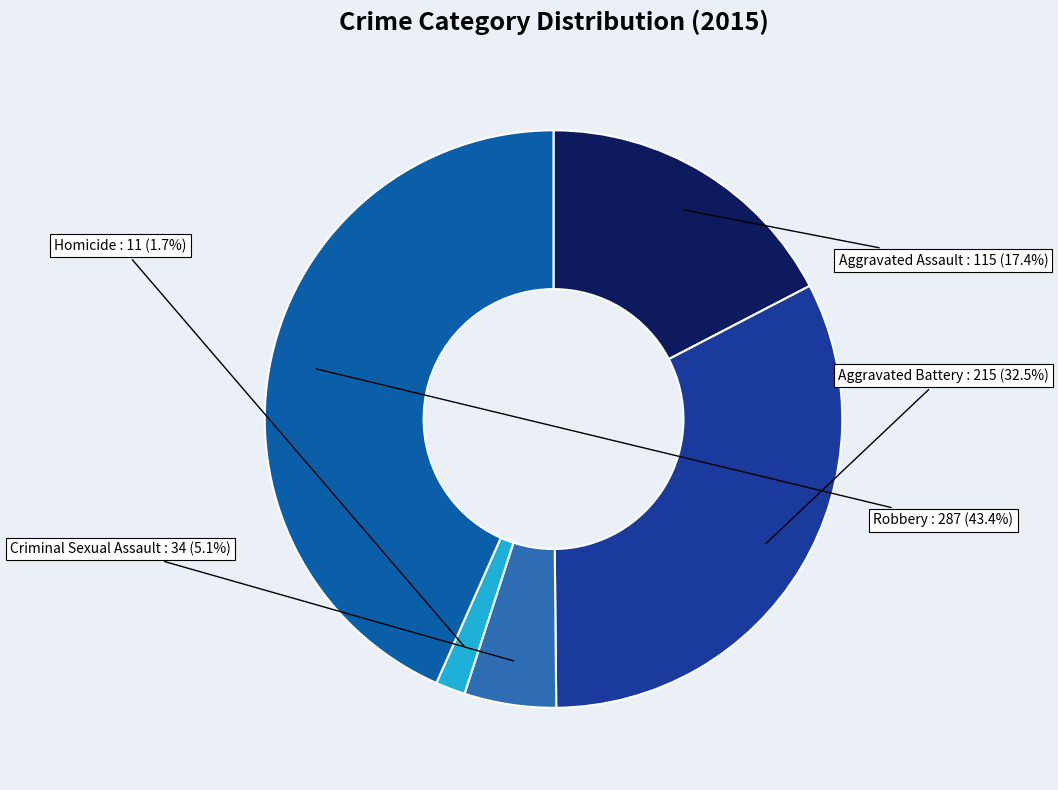

Is there any slice that represents more than half of the pie?

No